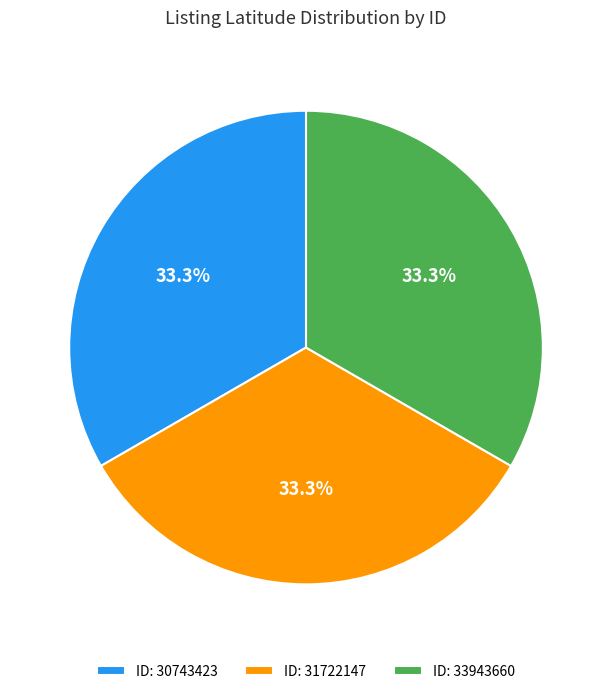

Is ID: 30743423 the majority of the pie?

No